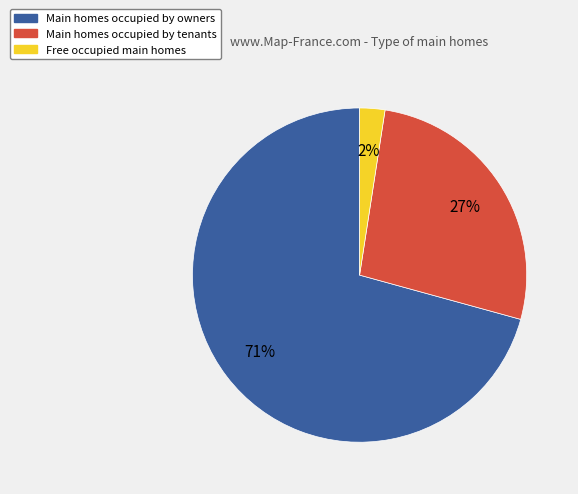

Is there a majority slice in this chart?

Yes